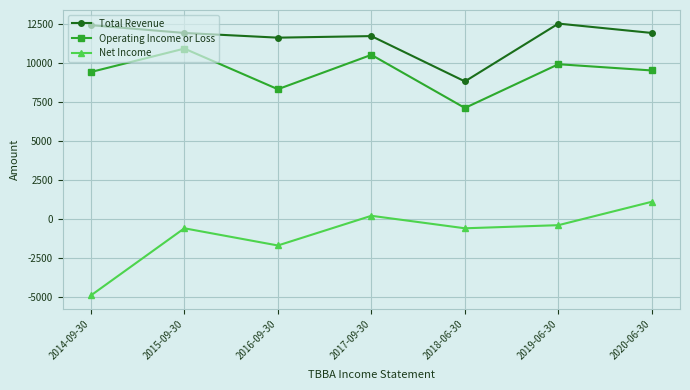

The Operating Income or Loss series shows 6452 at 2015-09-30. True or false?

False